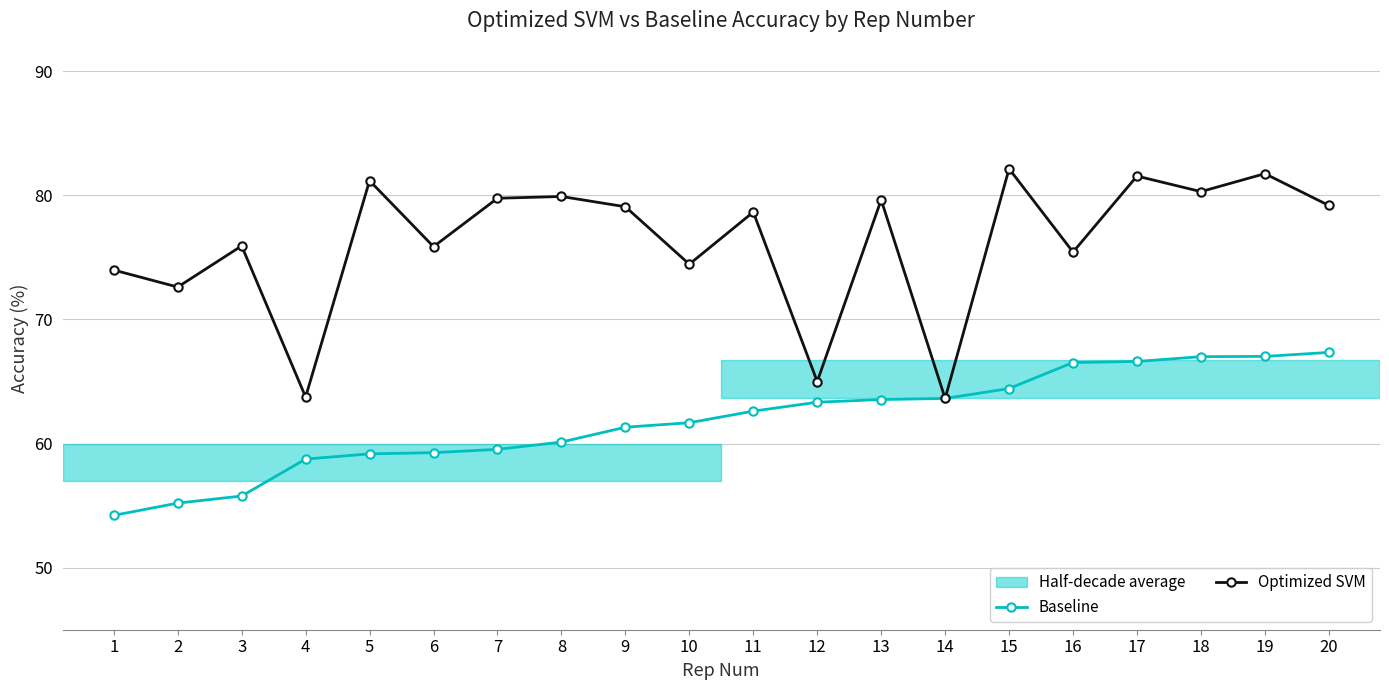

Which series changed the most between 2 and 18?

Baseline